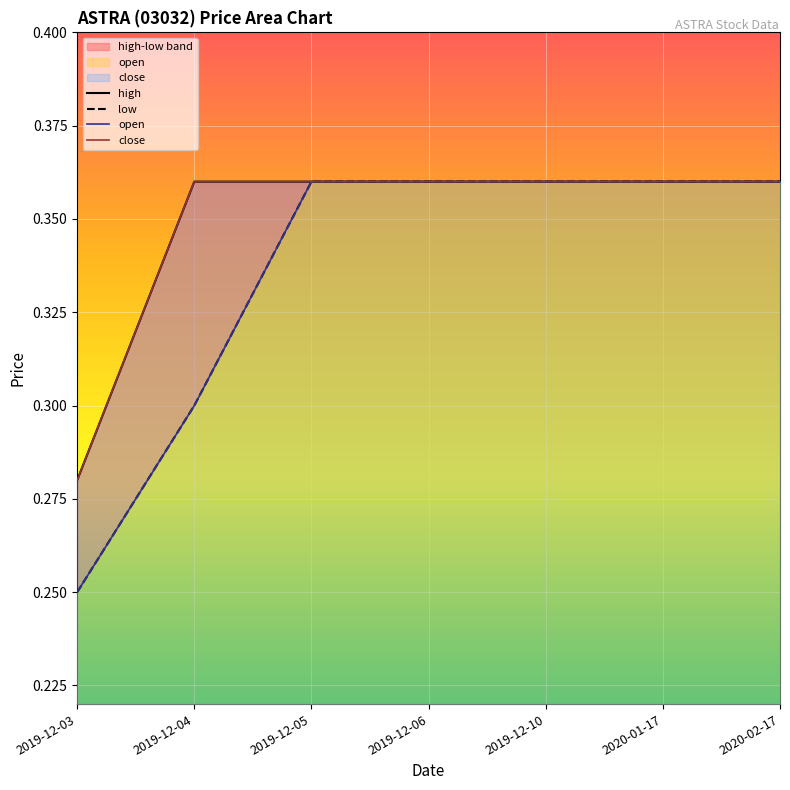

At how many categories does at least one series exceed 0?

7